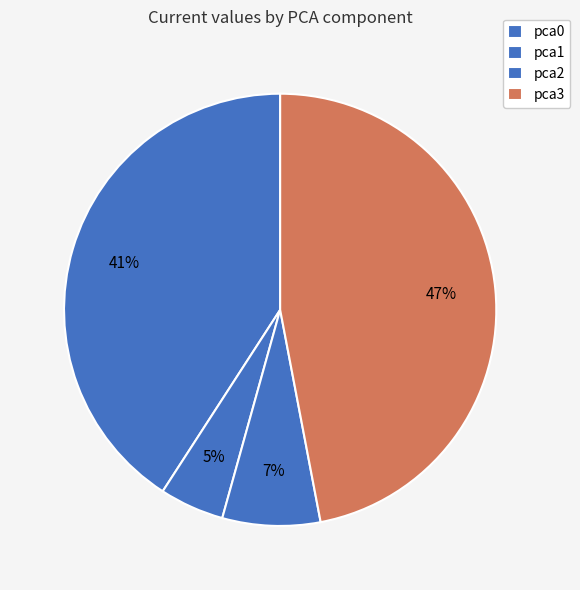

Count the number of slices in the pie.

4